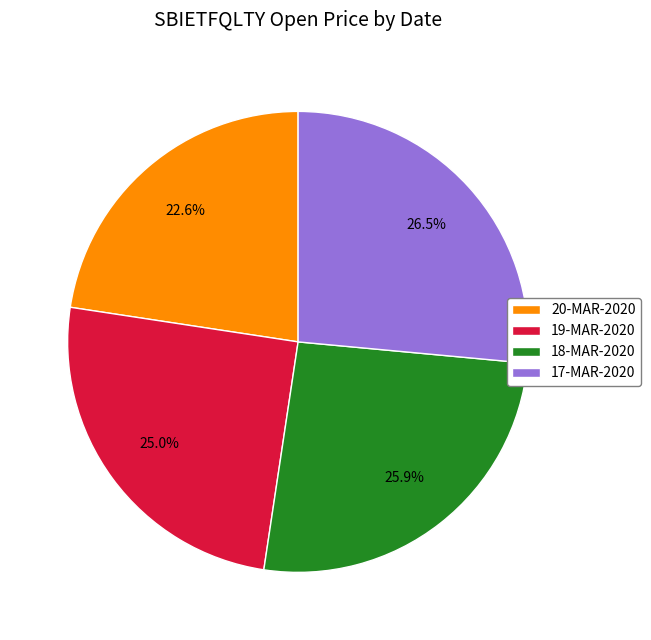

Combined, what portion of the pie is 19-MAR-2020 and 17-MAR-2020?

51.5%